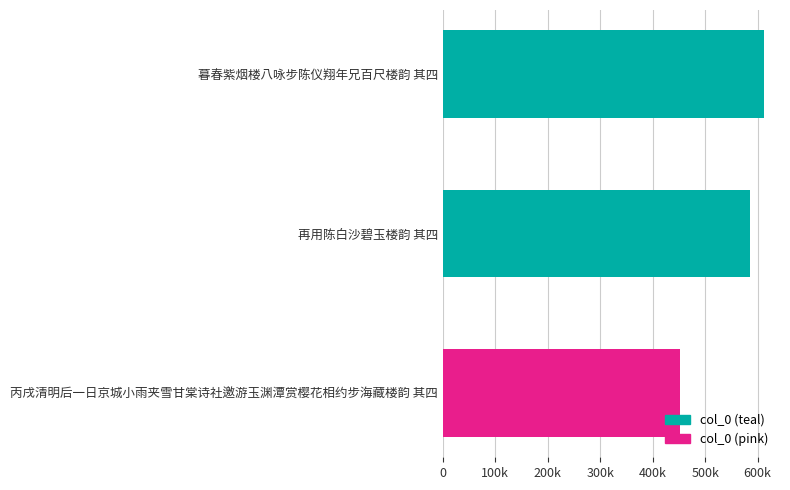

Count the number of values greater than 585411.

1